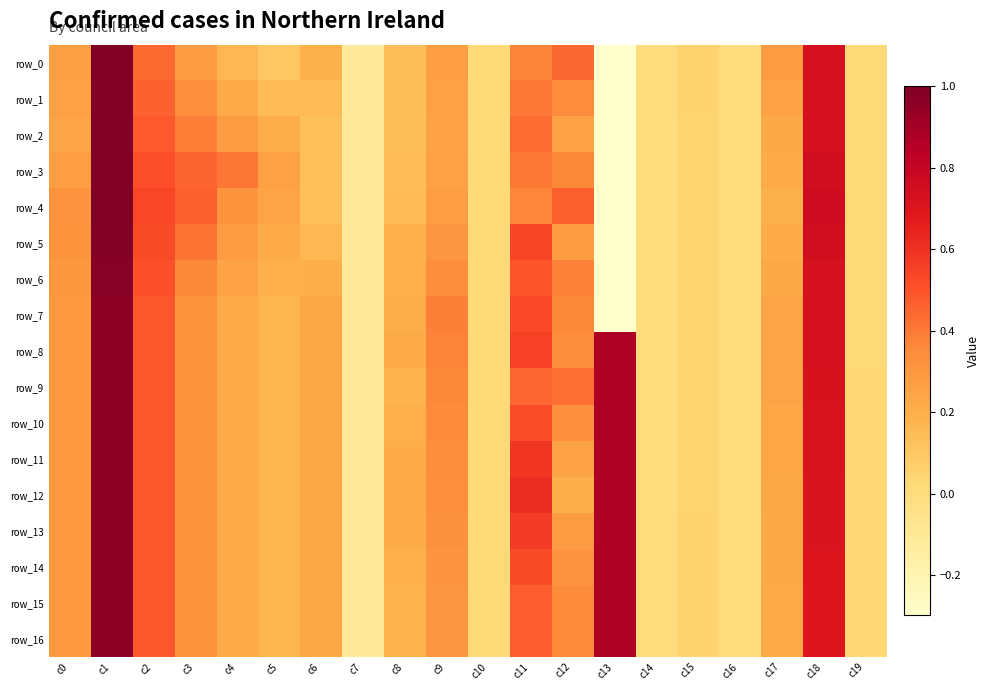

What is the difference between the second highest and minimum values in the row_13 series?

1.0